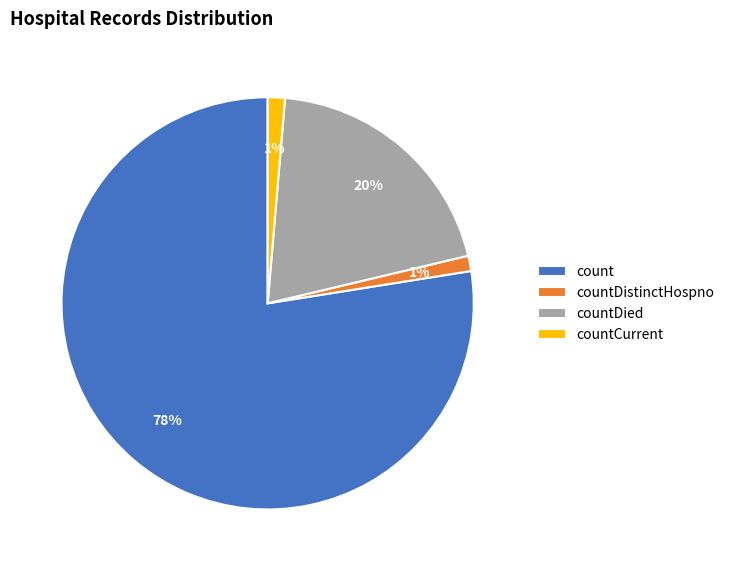

True or false: count accounts for 78% of the total.

True